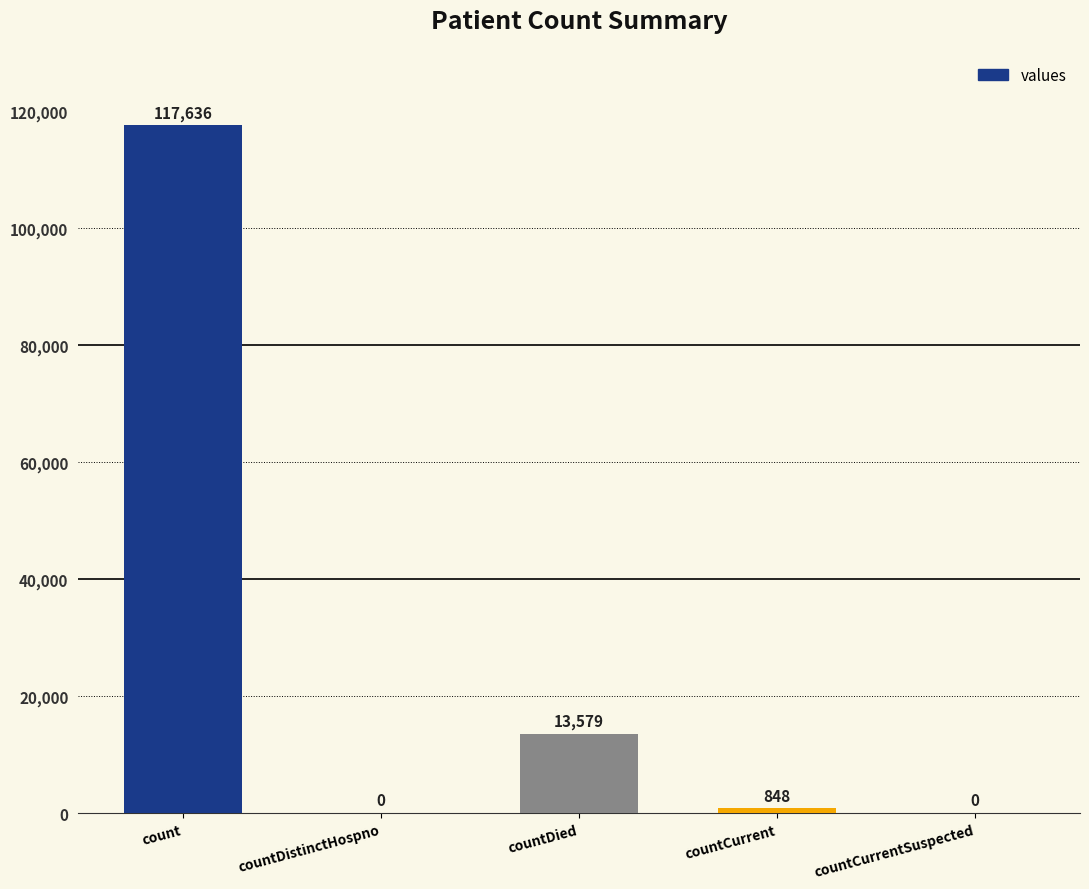

Where does the data first go above 848?

count